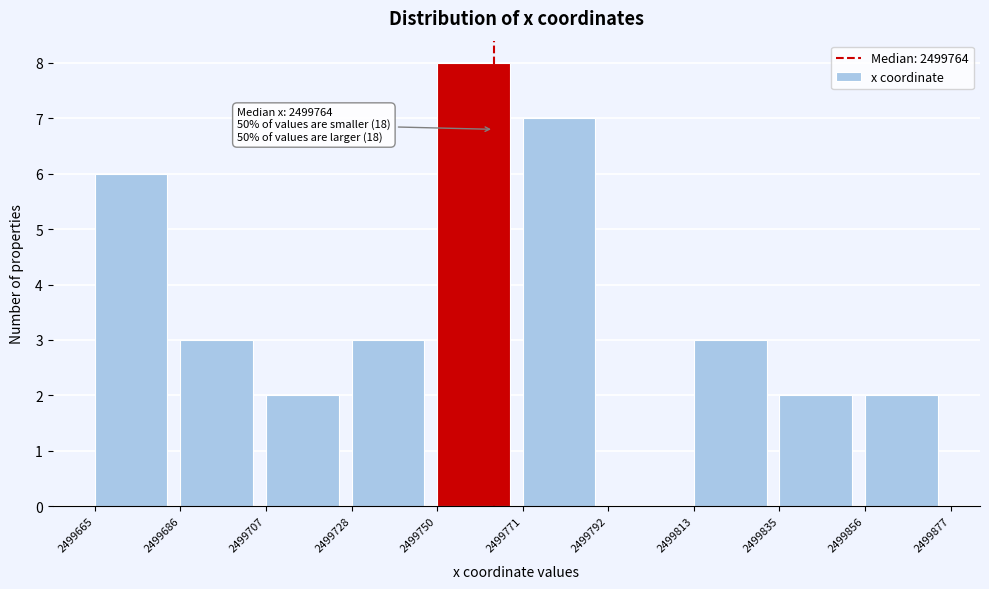

Which range on the x-axis has the tallest bar?

2499750 to 2499771